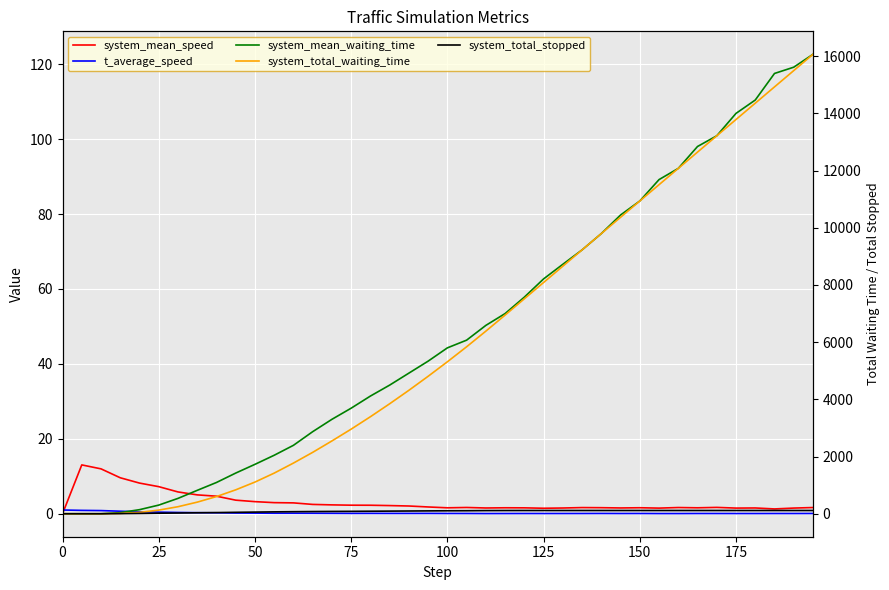

Which series has the largest total across all categories?

system_total_waiting_time